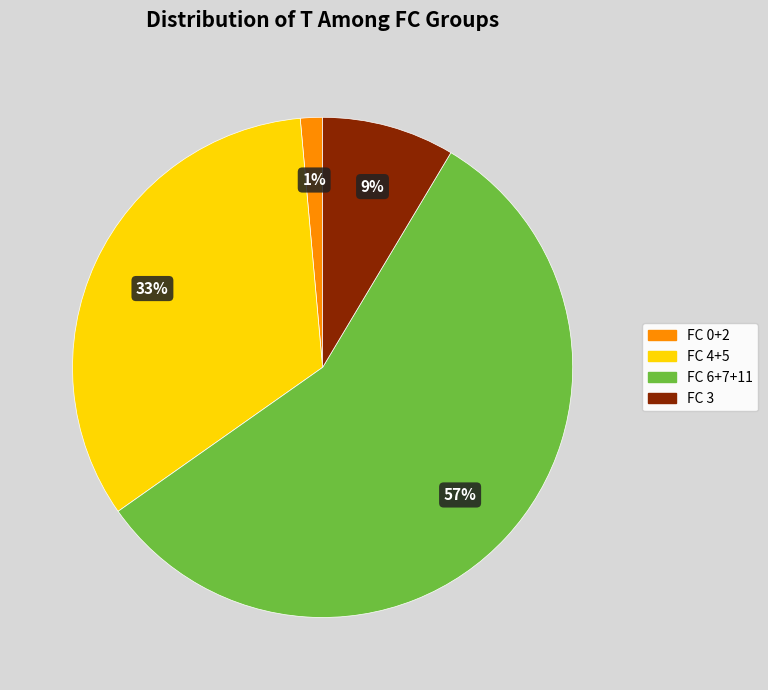

To the nearest percent, what portion does FC 3 represent?

9%